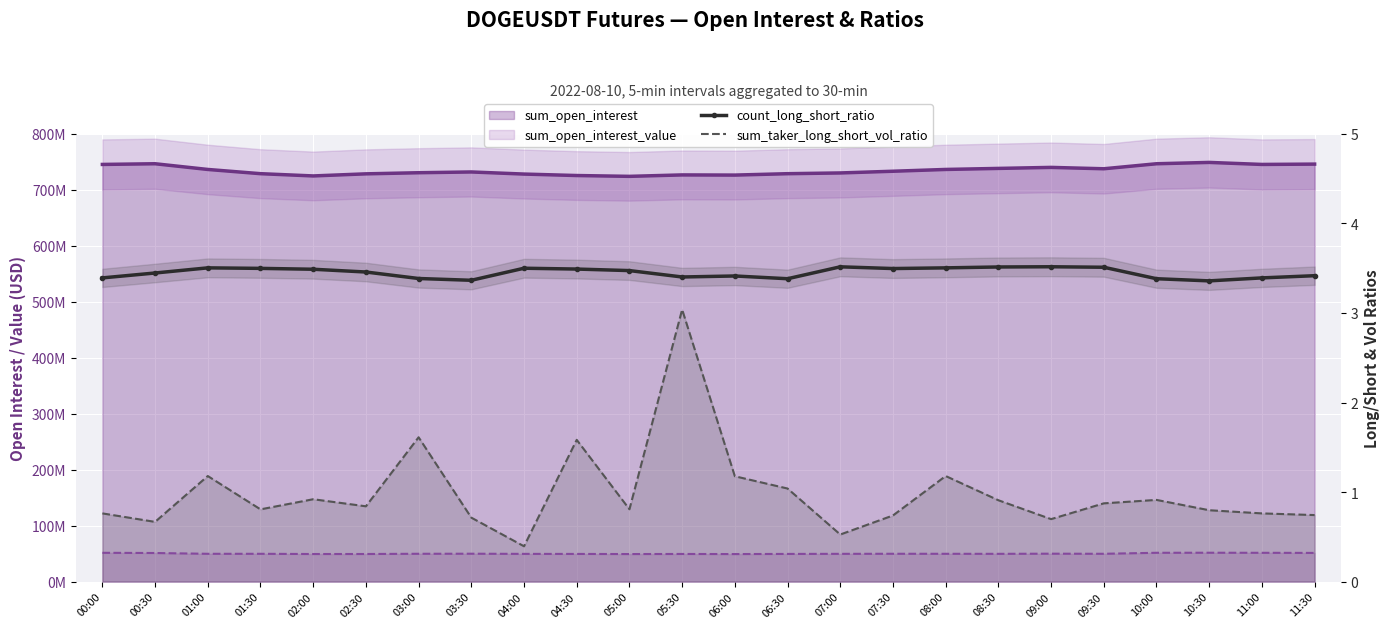

What is the difference between the maximum and minimum values in the count_long_short_ratio series?

0.2